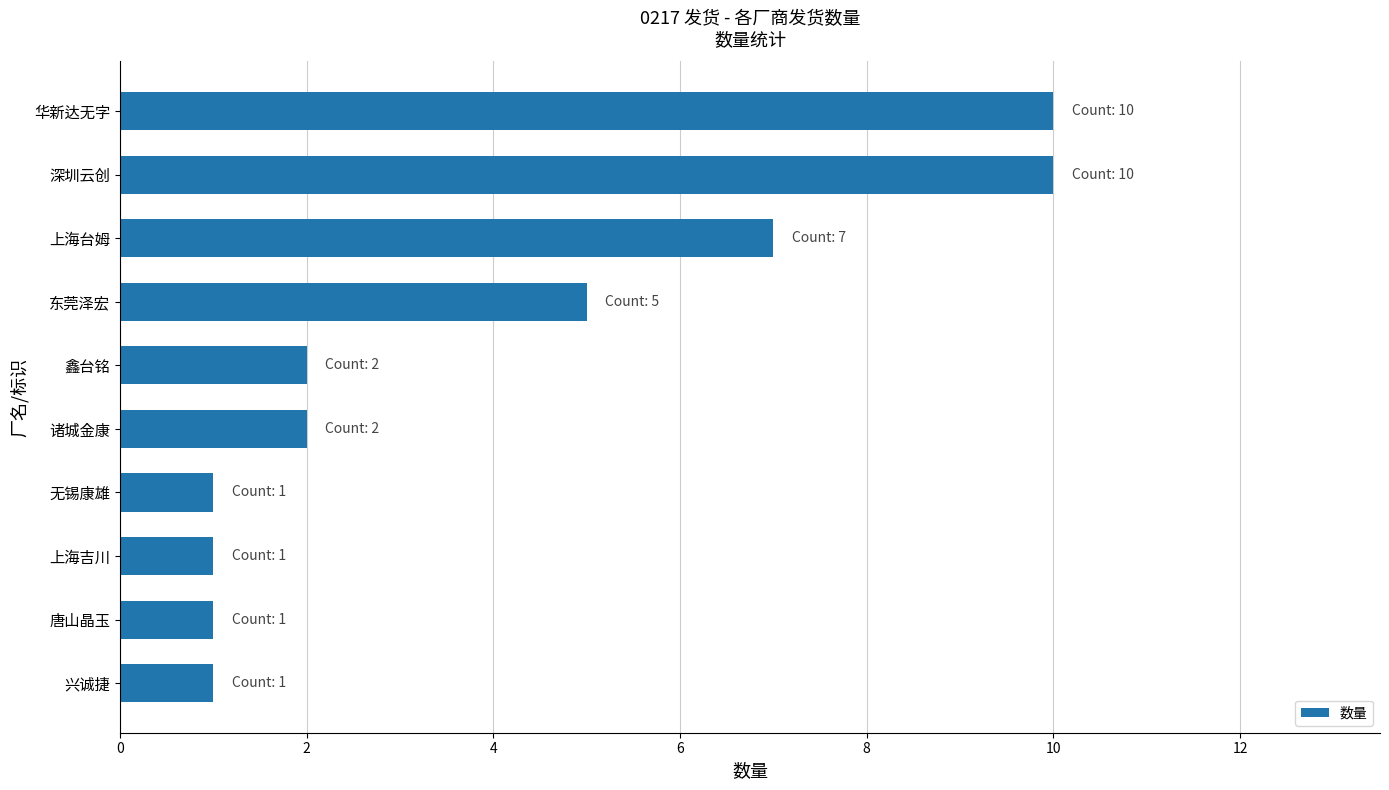

What is the greatest value displayed?

10